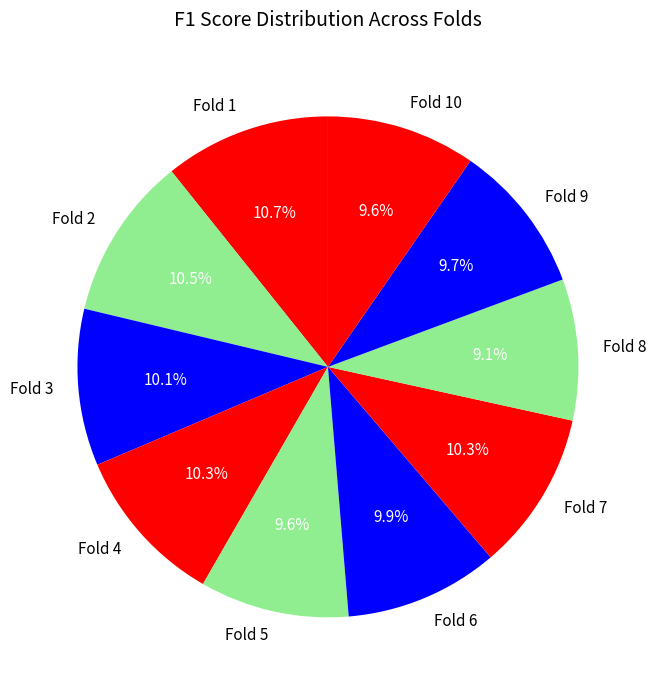

How many slices are in this pie chart?

10